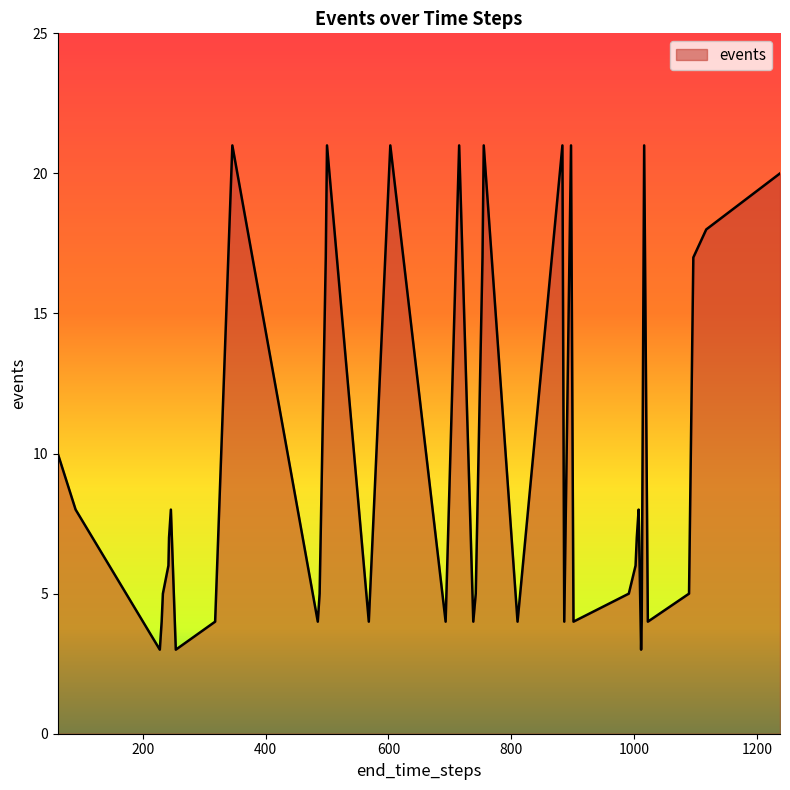

What is the smallest value displayed?

3